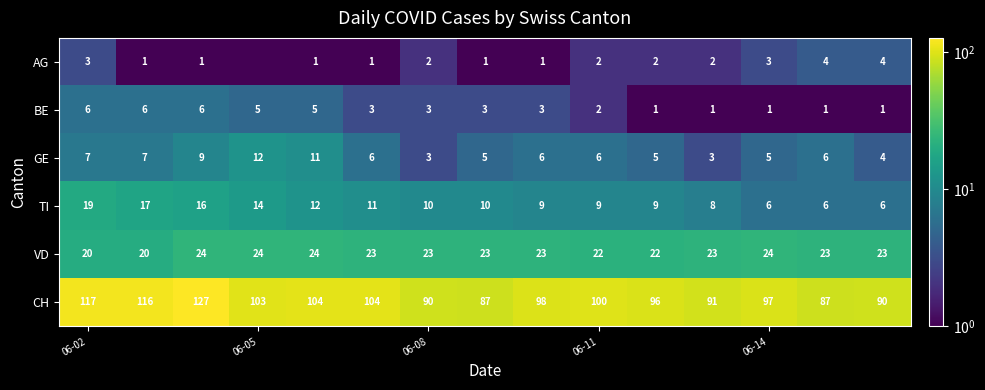

The TI series shows 2.3 at 06-14. True or false?

False